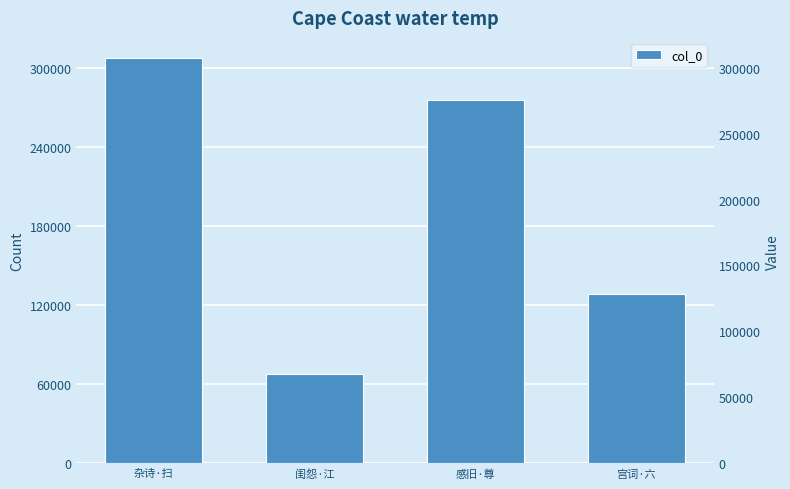

What is the minimum value shown in the chart?

67436